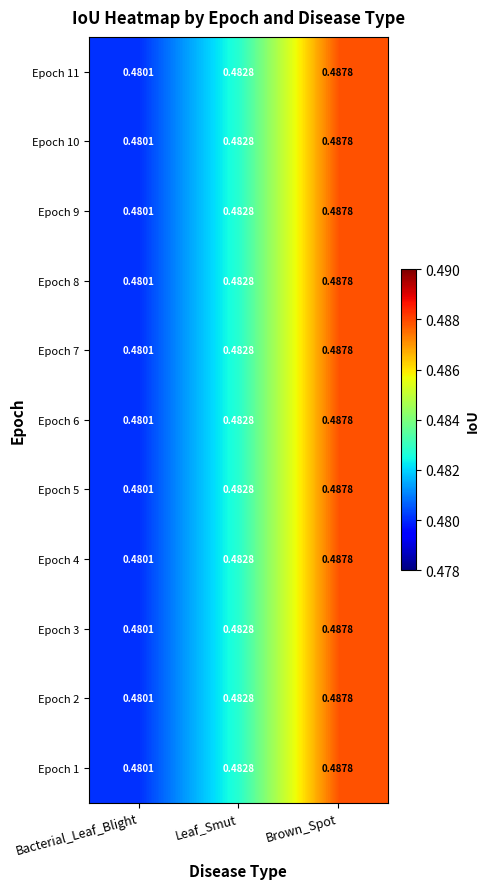

Is the value of Epoch 7 at Leaf_Smut greater than the value of Epoch 8 at Bacterial_Leaf_Blight?

Yes